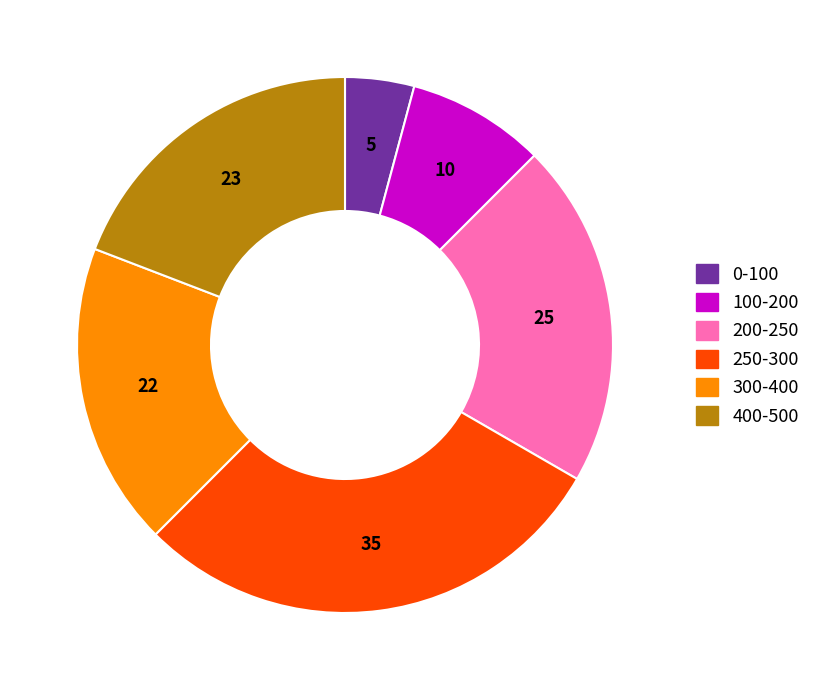

Combined, do 100-200 and 250-300 account for over 50%?

No